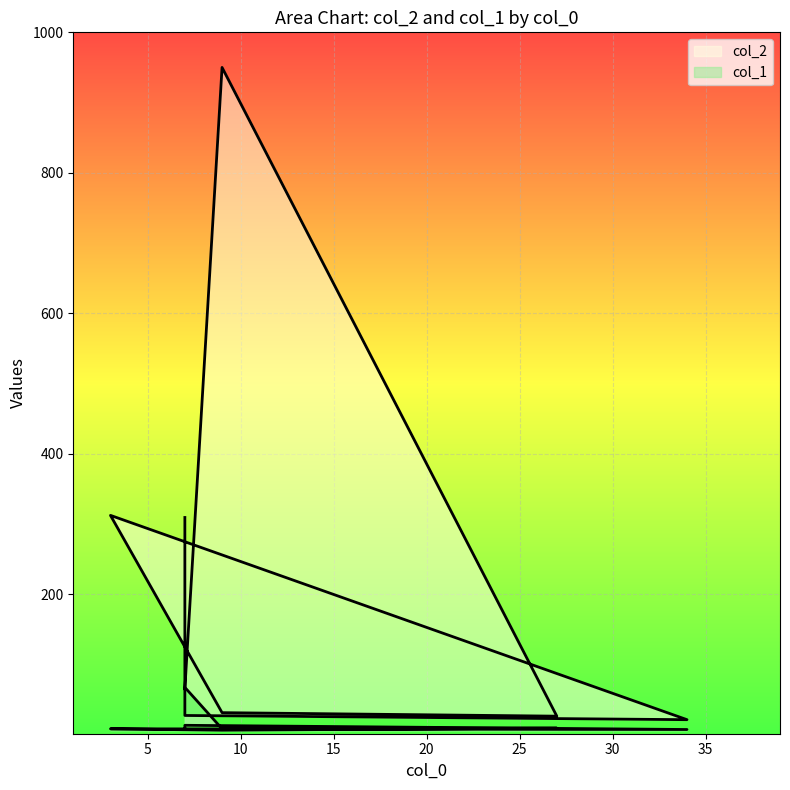

Rank the series by their maximum value, from highest to lowest.

col_2, col_1